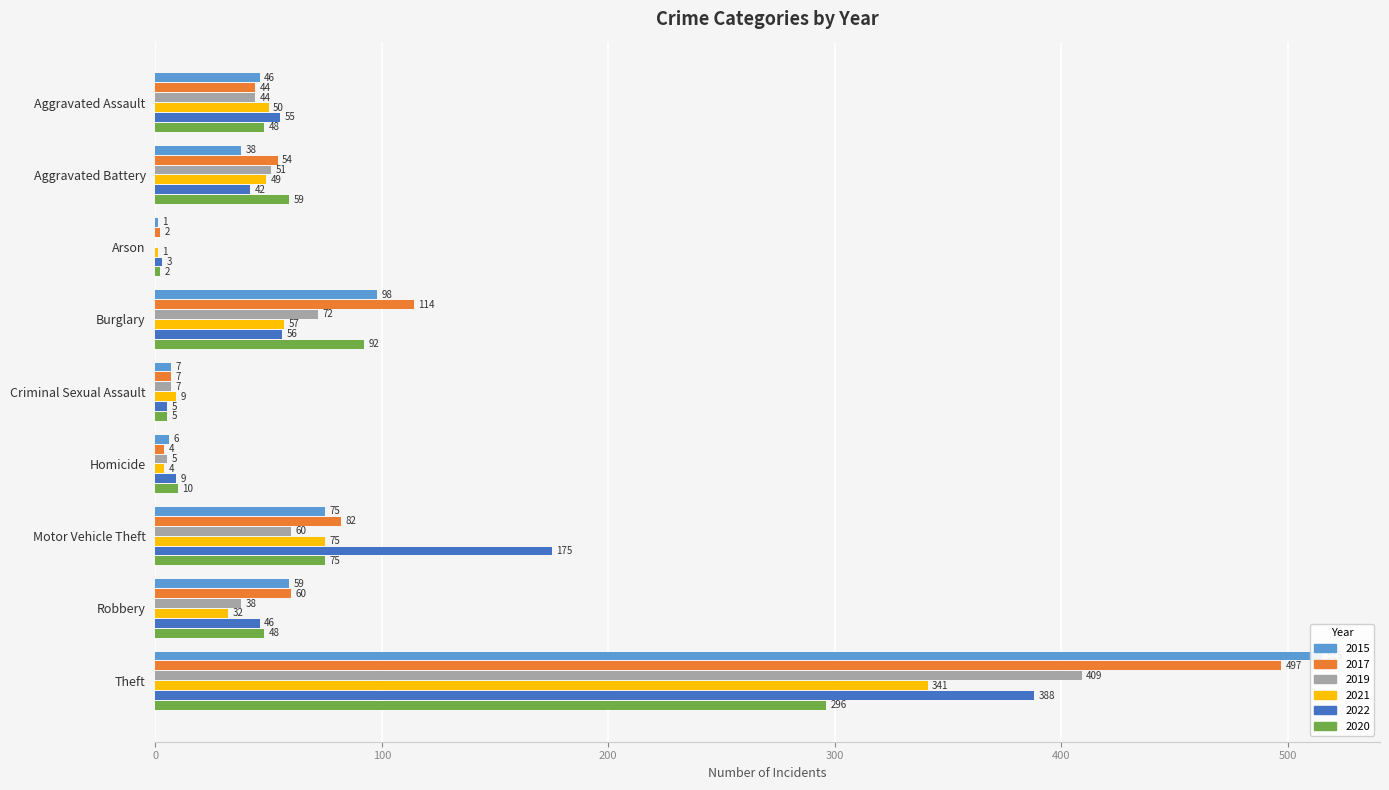

What is the approximate value of 2021 at Theft, to the nearest 5?

340